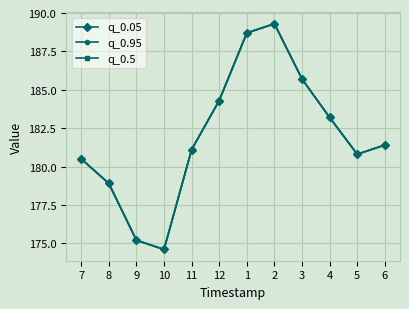

Does the chart display data point markers on the line(s)?

Yes